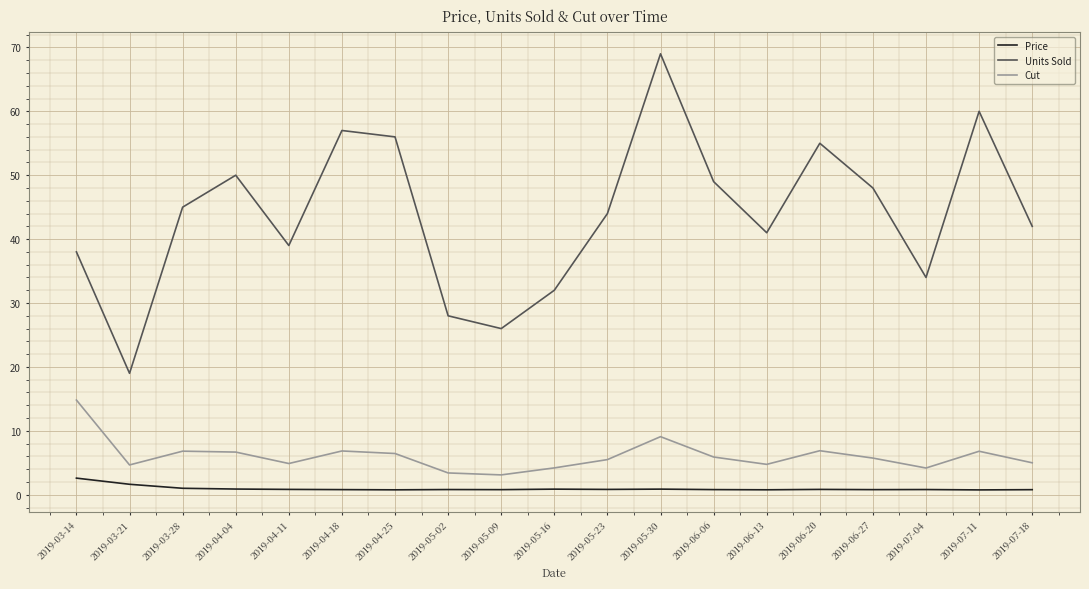

Rank the series at 2019-06-06 from highest to lowest value.

Units Sold, Cut, Price